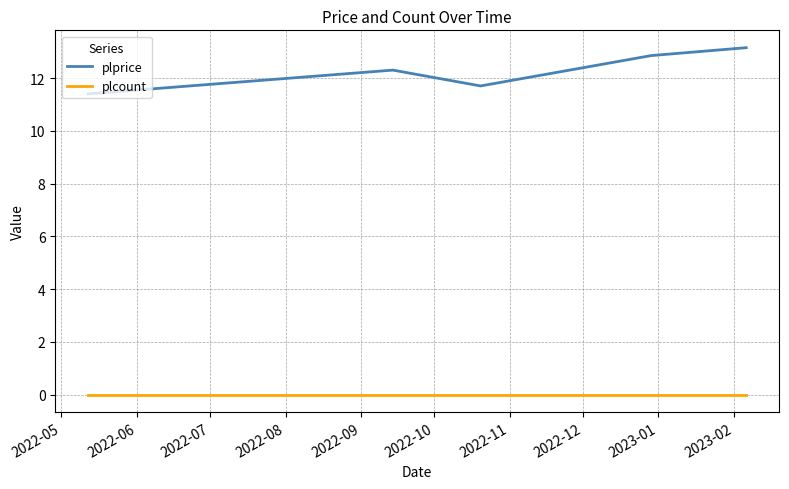

Does the chart have visible grid lines?

Yes